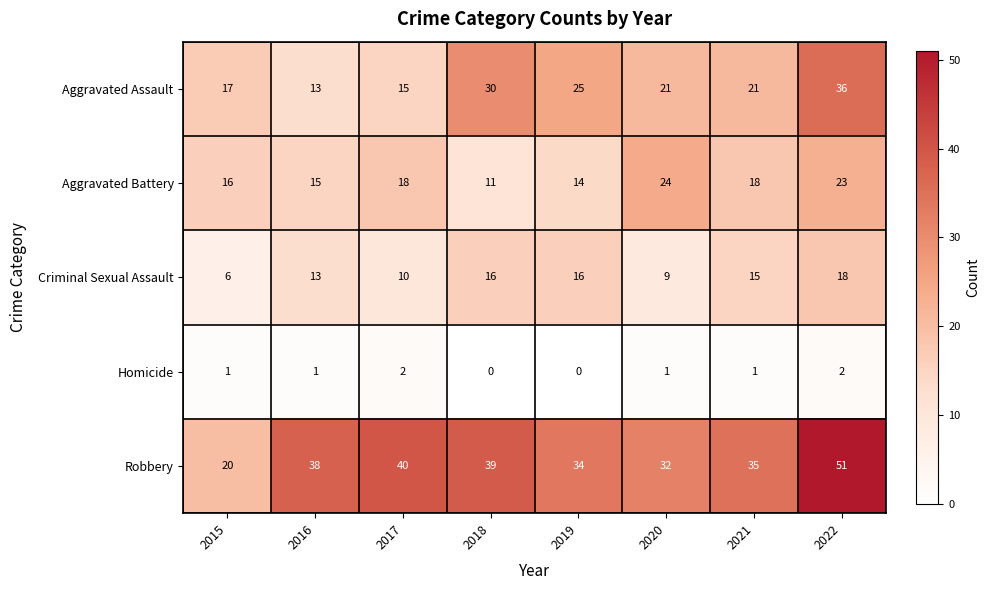

How many values in the Aggravated Battery series are below 18?

4